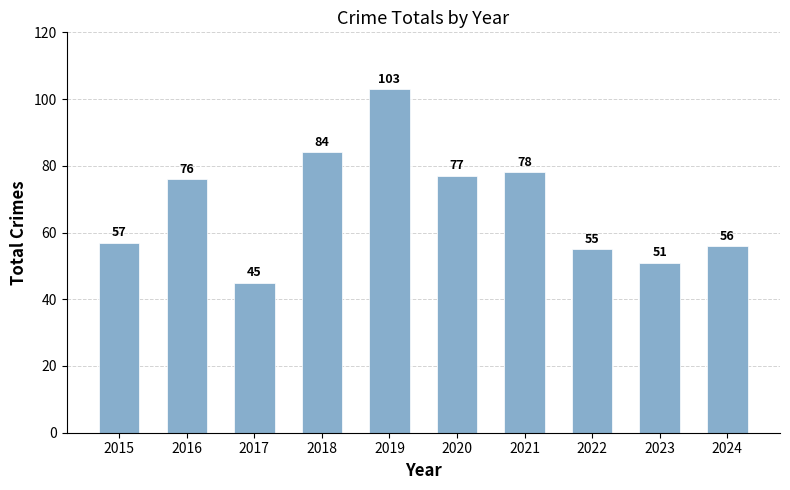

What is the sum of all values?

682